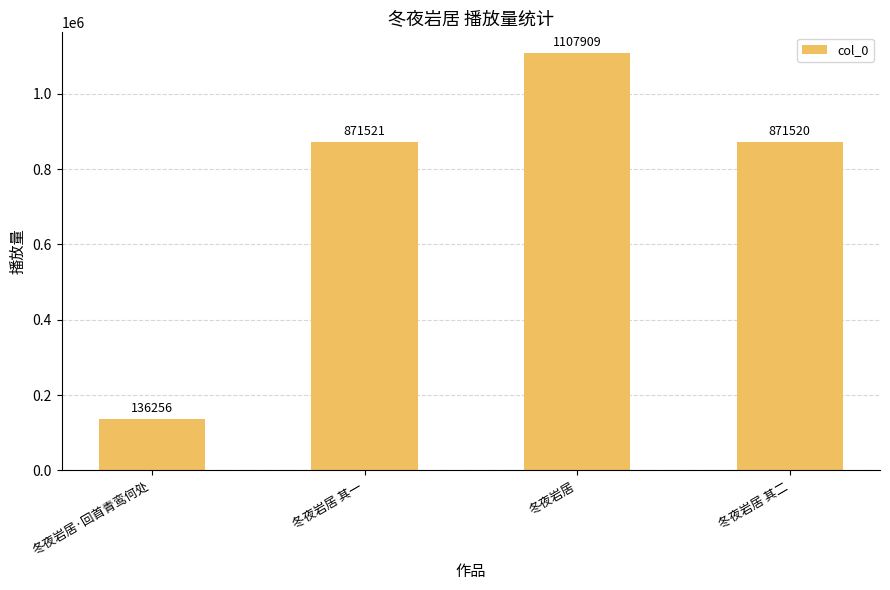

What is the sum of all values?

2987206